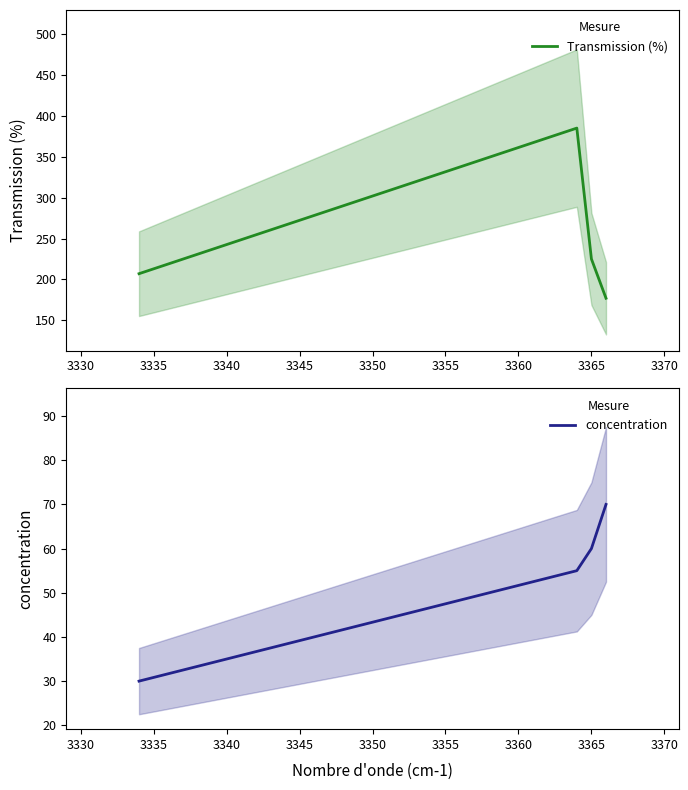

True or false: concentration has more than 2 points higher than both neighbors.

False